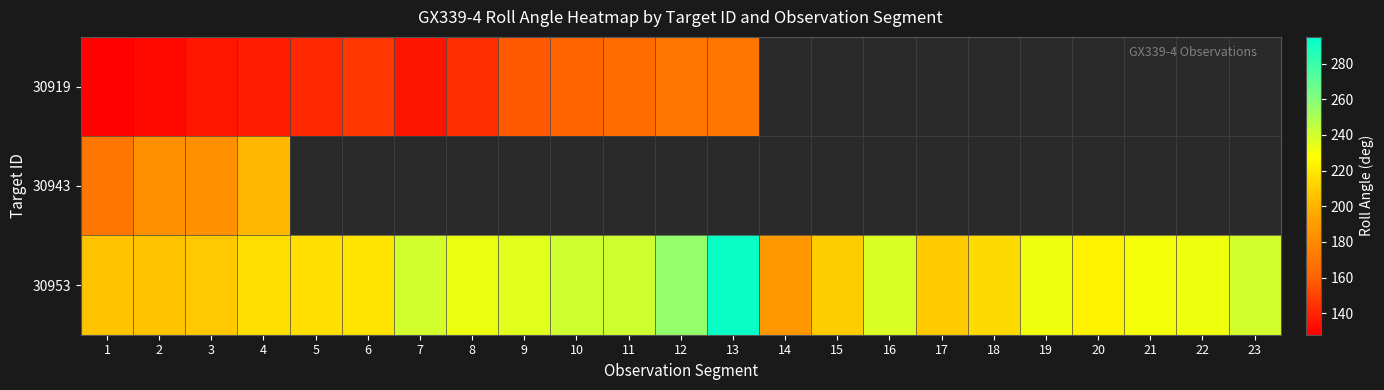

Which series has the largest range (max minus min)?

30953